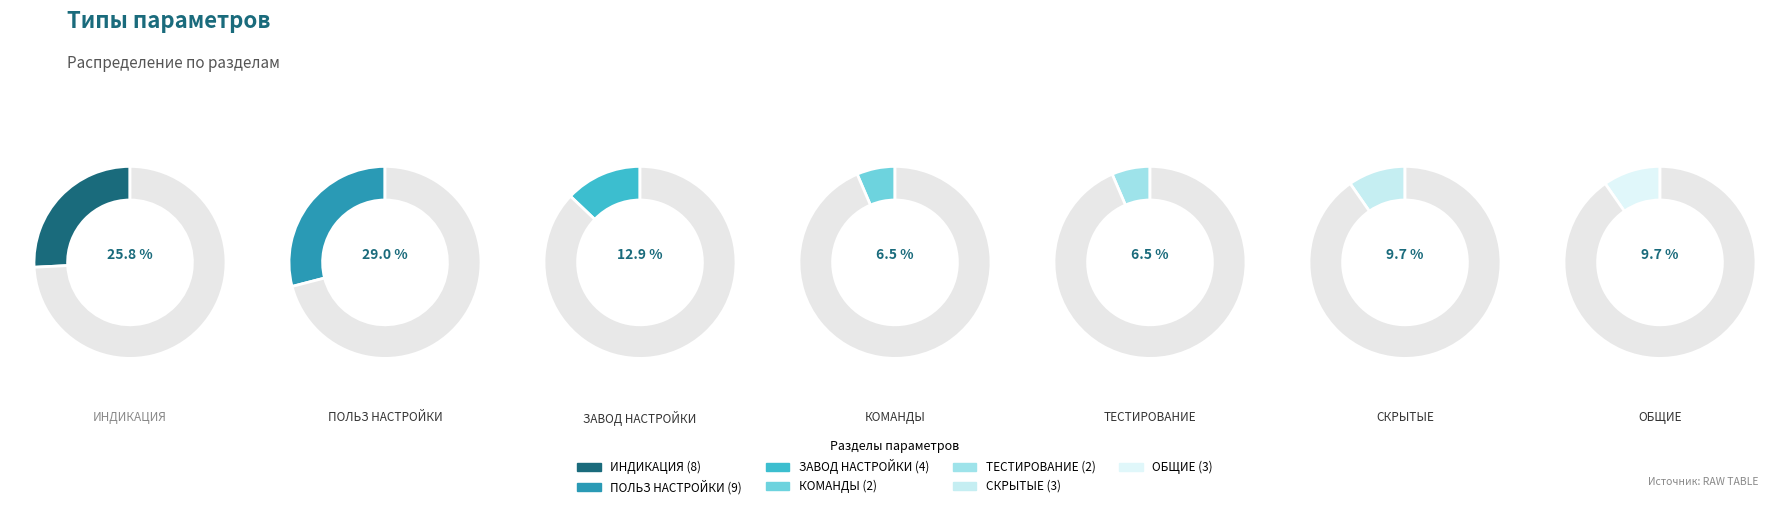

Which category has the smallest portion of the pie?

КОМАНДЫ